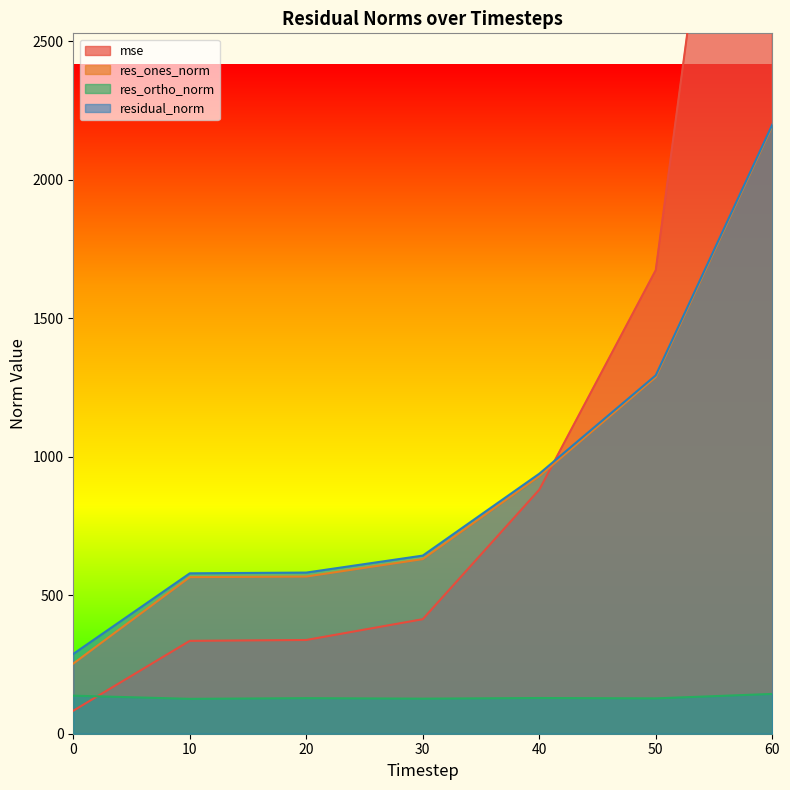

Reading right to left, what are all the values shown in this chart?

mse: 60=4832.9	50=1673.3	40=880.7	30=413.4	20=338.4	10=335.2	0=83.0
res_ones_norm: 60=2193.7	50=1287.3	40=929.6	30=630.4	20=567.4	10=565.1	0=253.2
res_ortho_norm: 60=143.7	50=127.5	40=128.9	30=126.6	20=128.3	10=125.9	0=137.4
residual_norm: 60=2198.4	50=1293.6	40=938.4	30=643.0	20=581.7	10=579.0	0=288.1